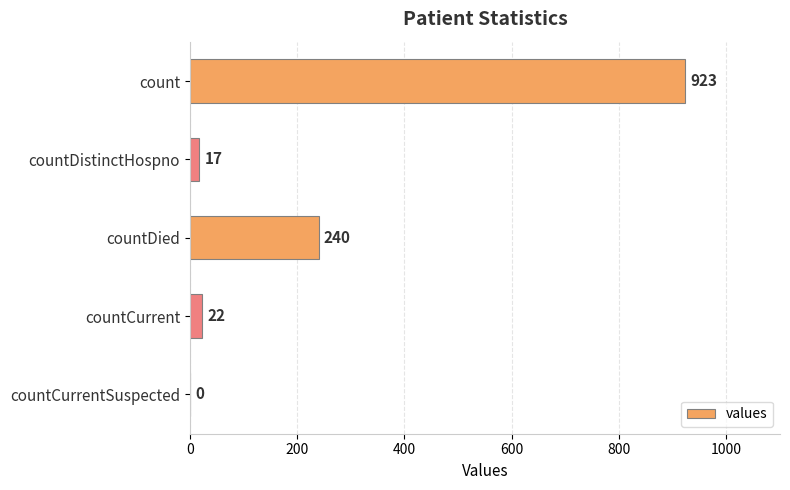

How many positive values are there?

4